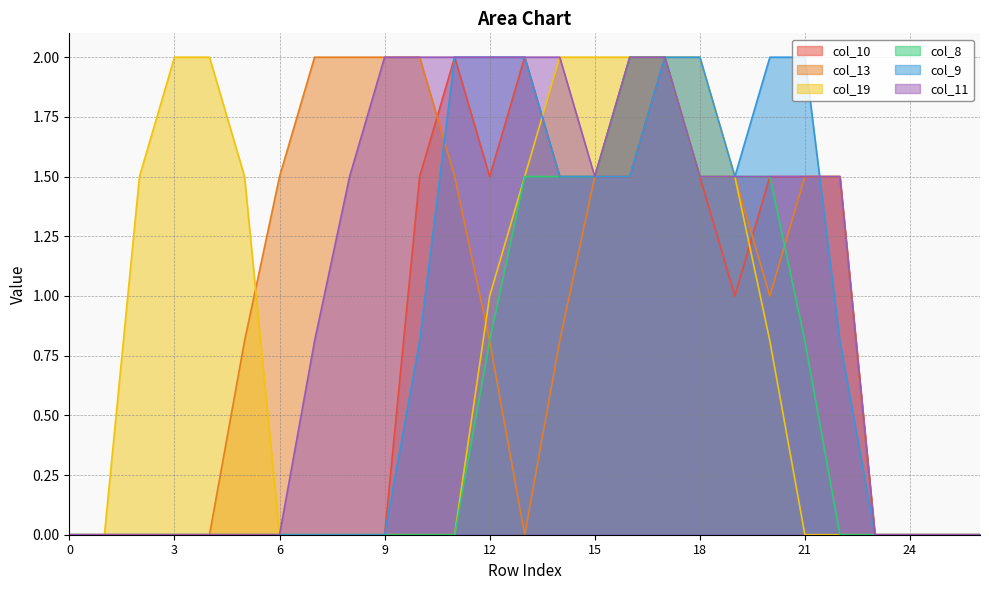

Rank the series by their maximum value, from highest to lowest.

col_10, col_13, col_19, col_8, col_9, col_11